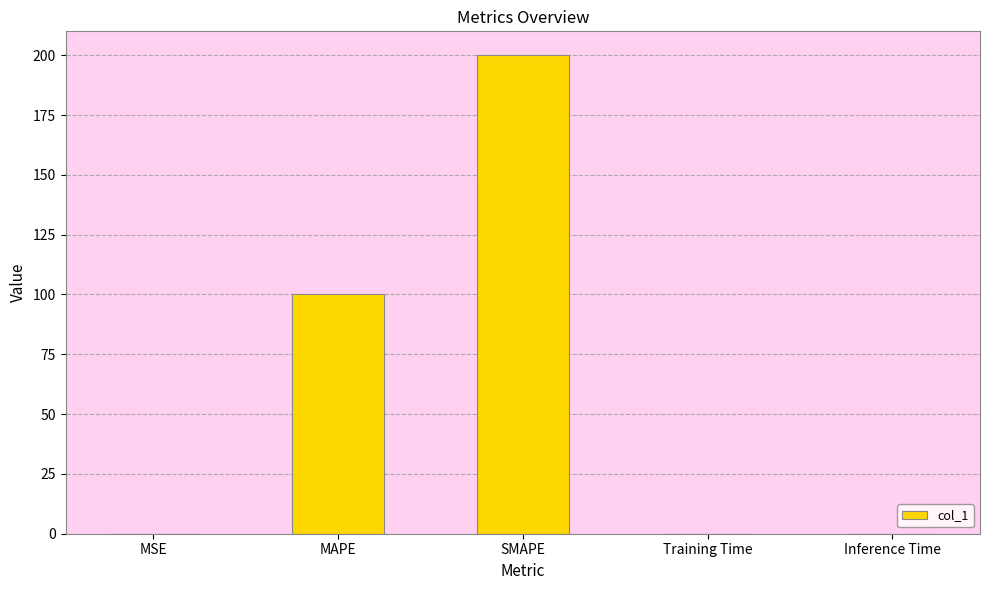

The chart shows a value of 0.0 at MSE. True or false?

True